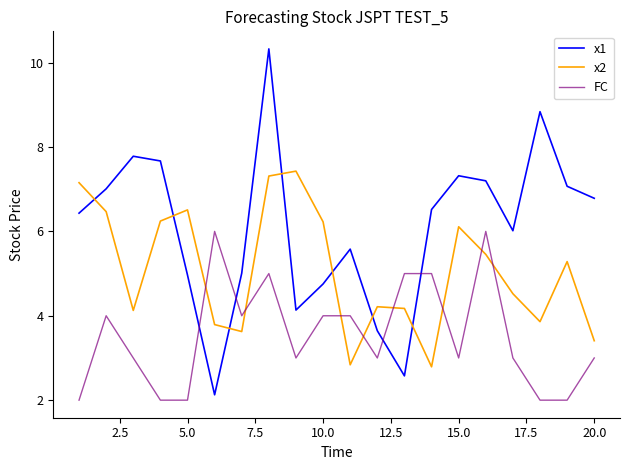

Which series has the widest spread of values?

x1